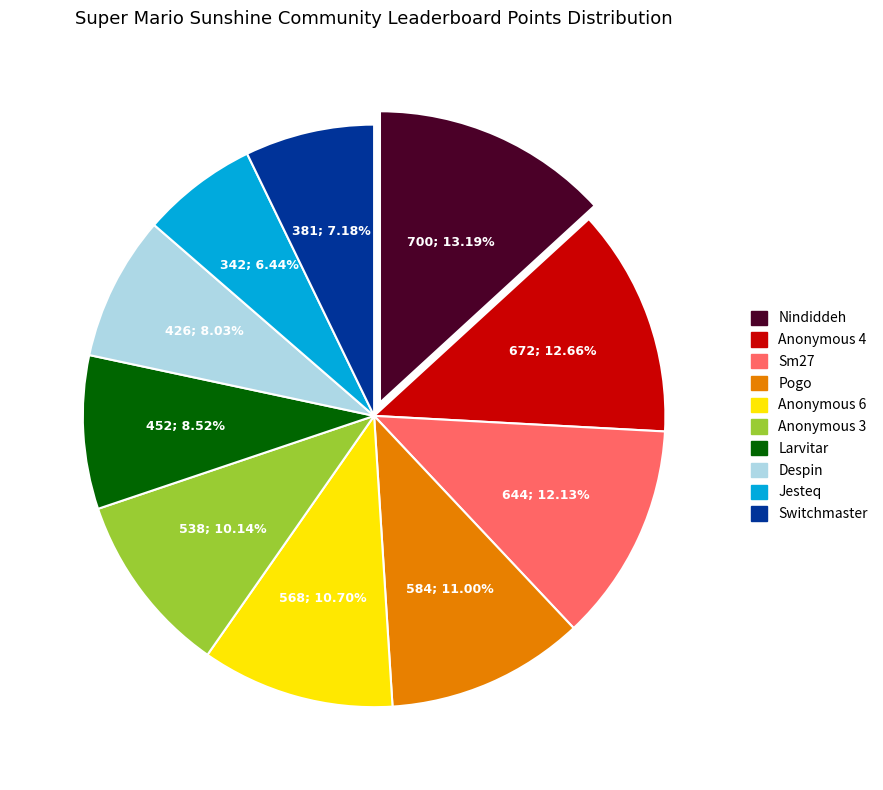

Is the sum of Jesteq and Anonymous 4 greater than half?

No